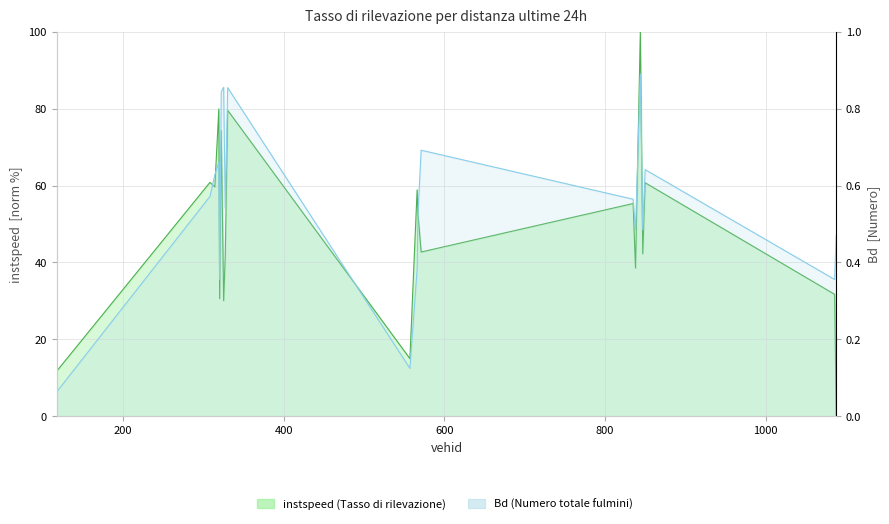

What is the value of the instspeed point at the 3rd from the left?

59.6